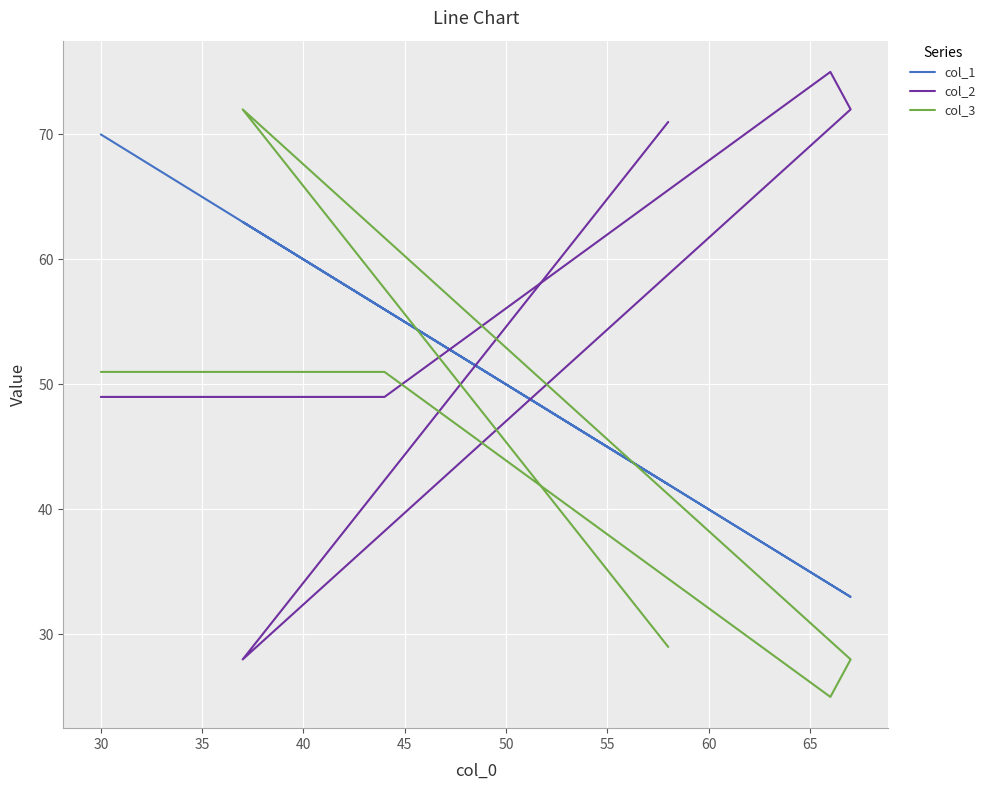

How many values in the col_2 series exceed 71?

2